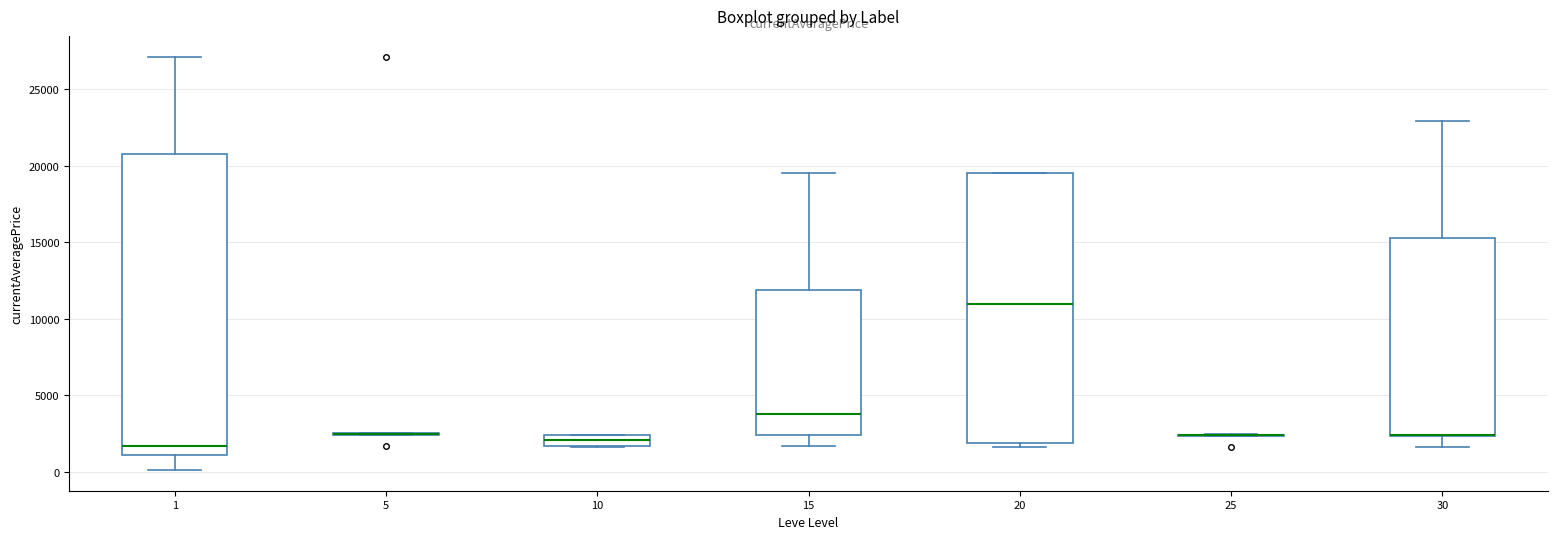

Comparing the boxes themselves (not the whiskers), which one is the tallest?

1